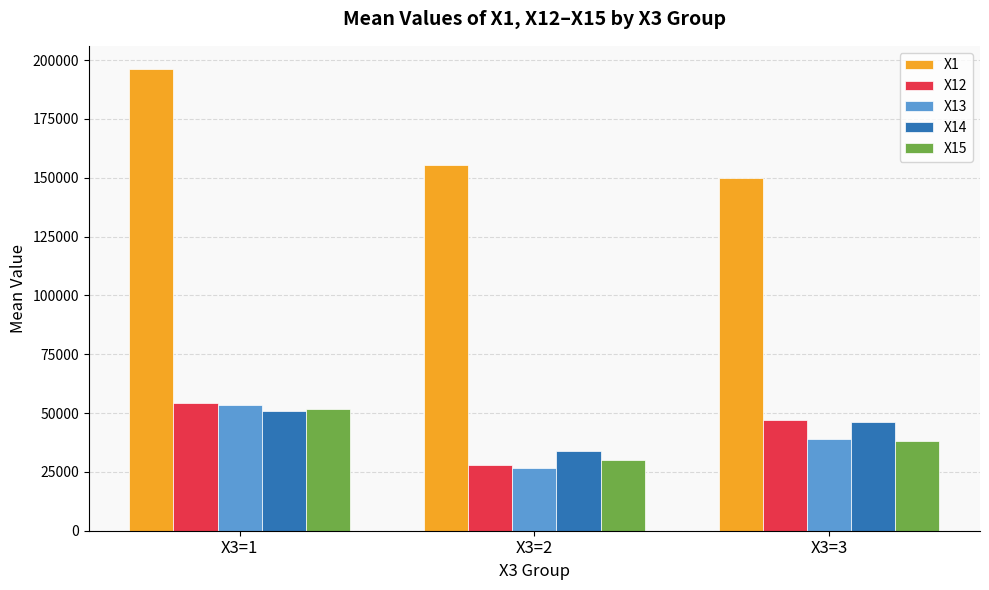

Which series changed the most between X3=1 and X3=2?

X1